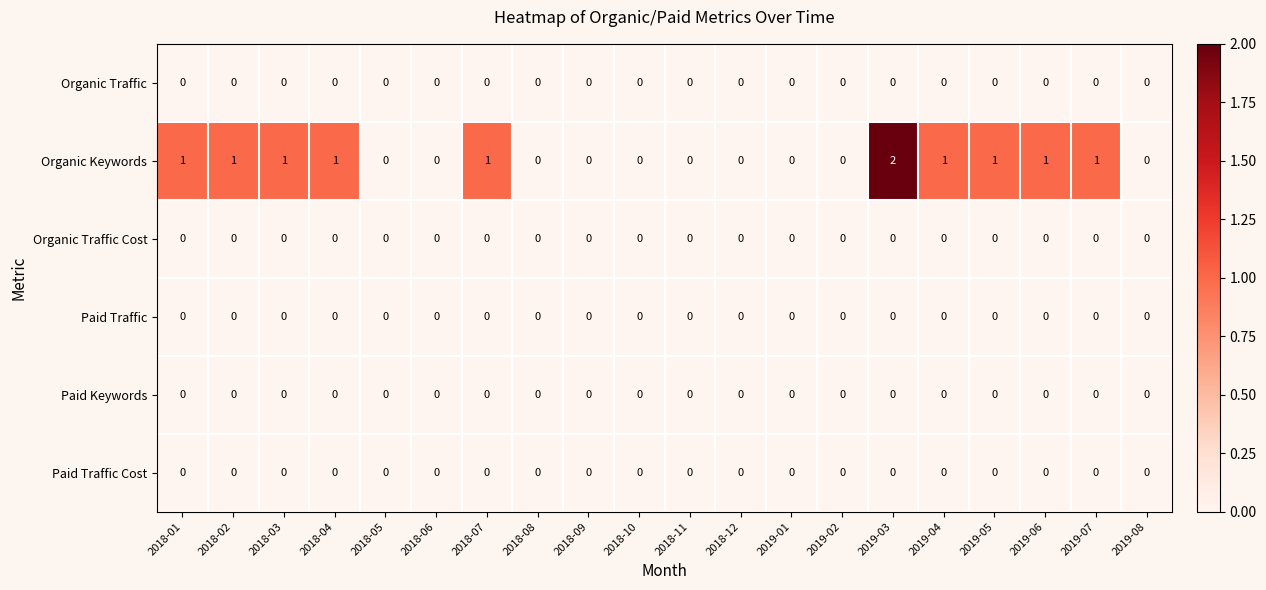

Which category has the highest value across all series?

2019-03